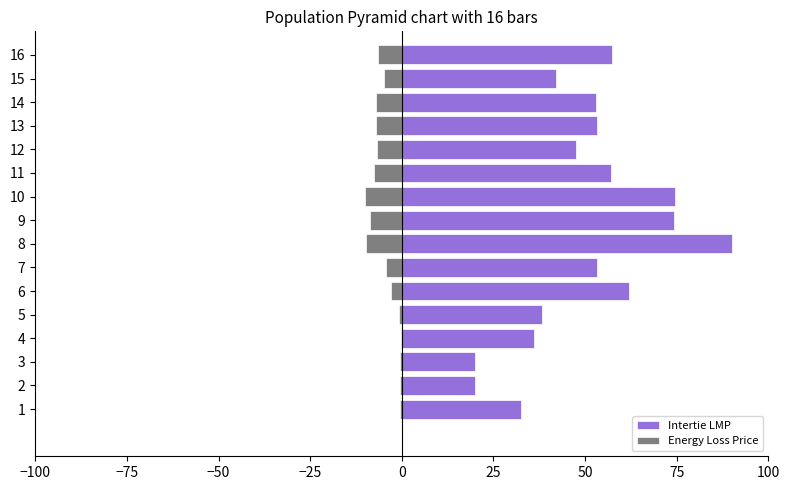

Which series has the largest range (max minus min)?

Intertie LMP